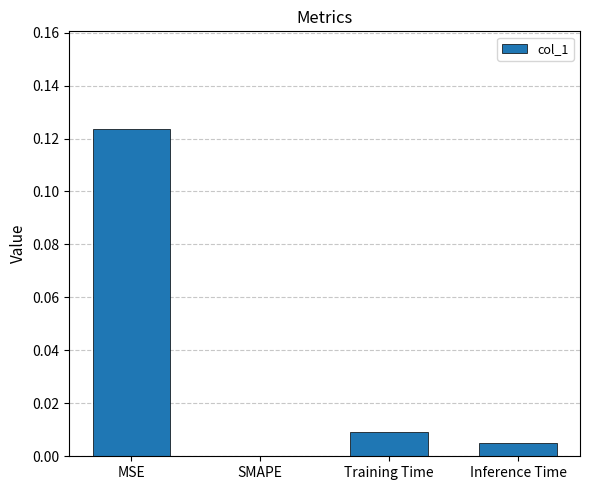

Between Inference Time and MSE, which is larger?

MSE